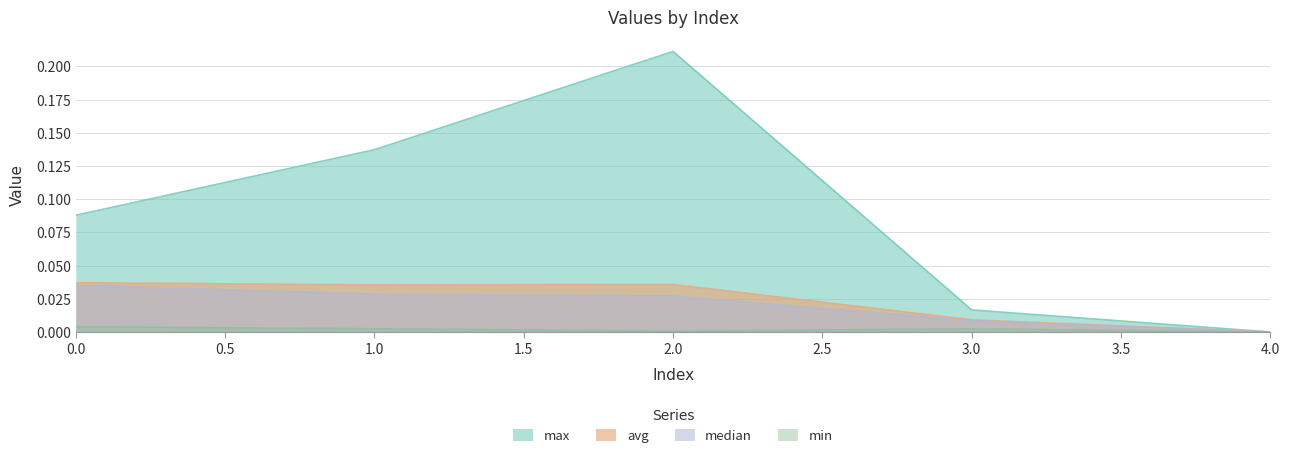

True or false: max and min intersect in this chart.

False